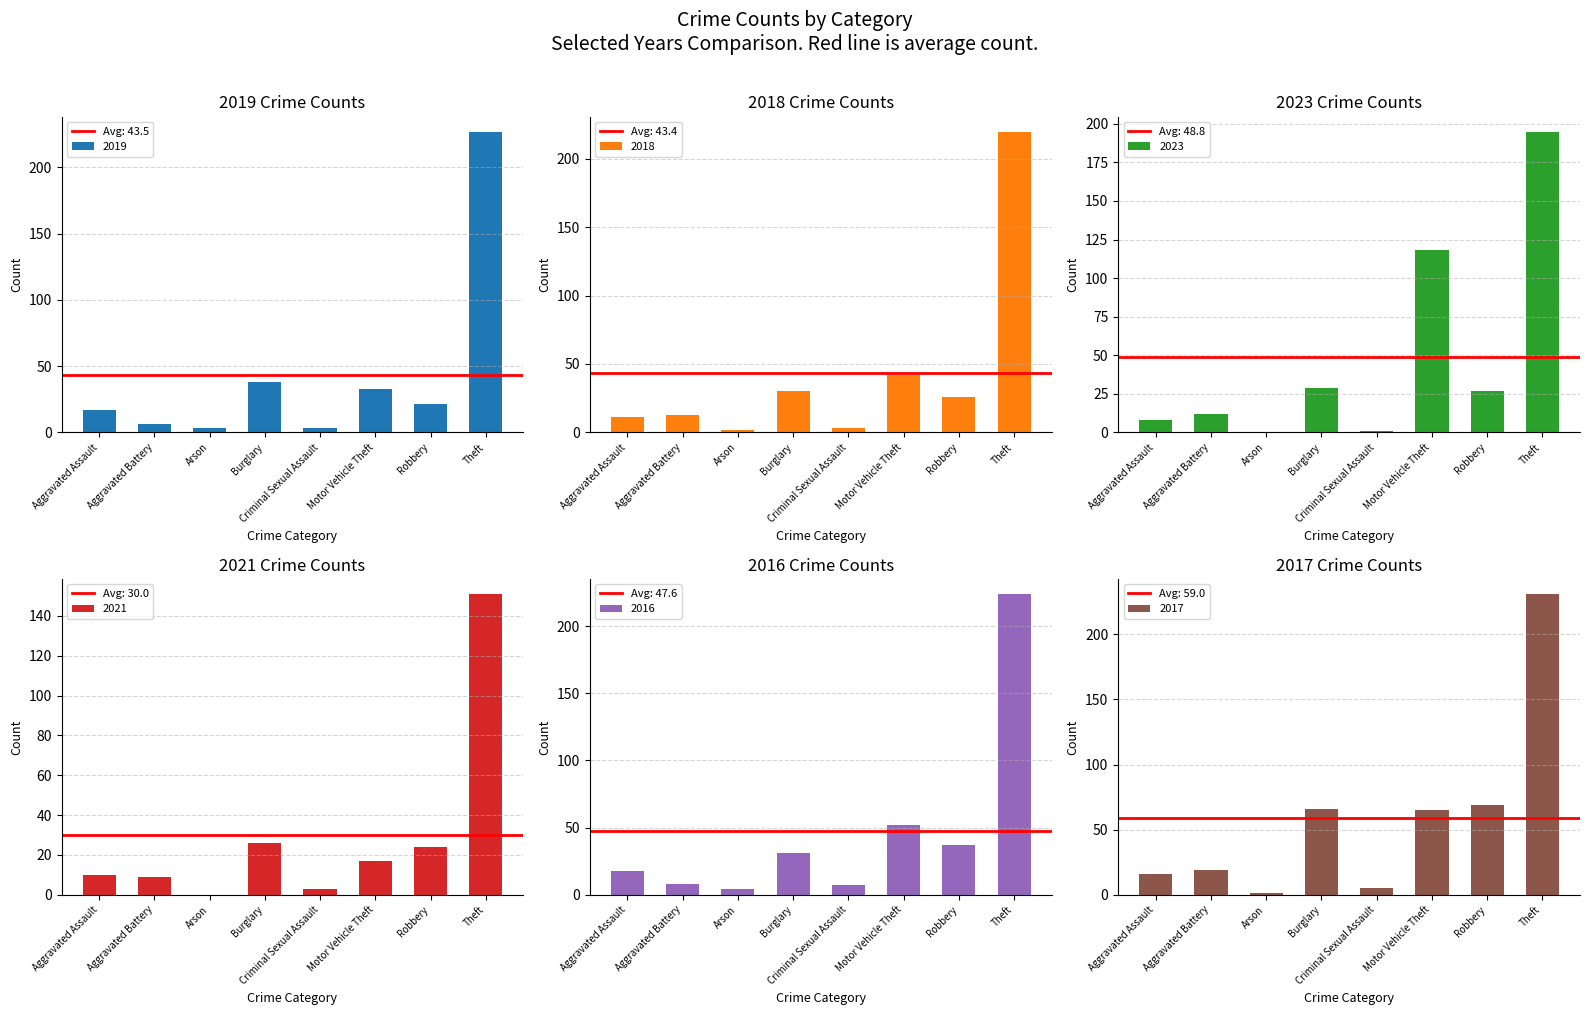

Where is 2023 nearest to the value 97?

Motor Vehicle Theft